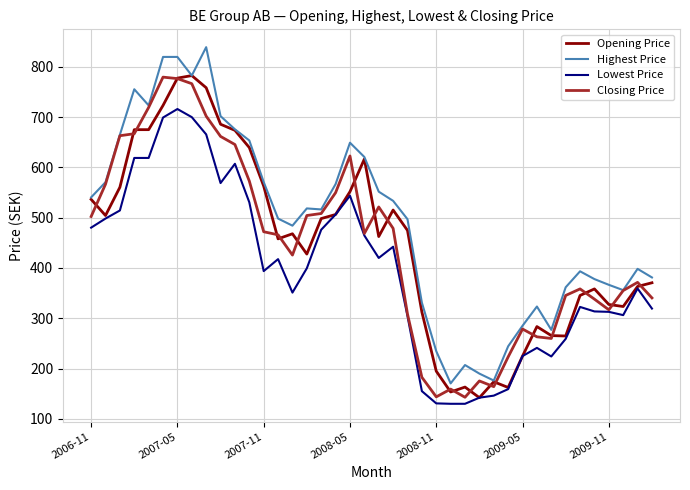

What is the maximum value shown in the chart?

839.1